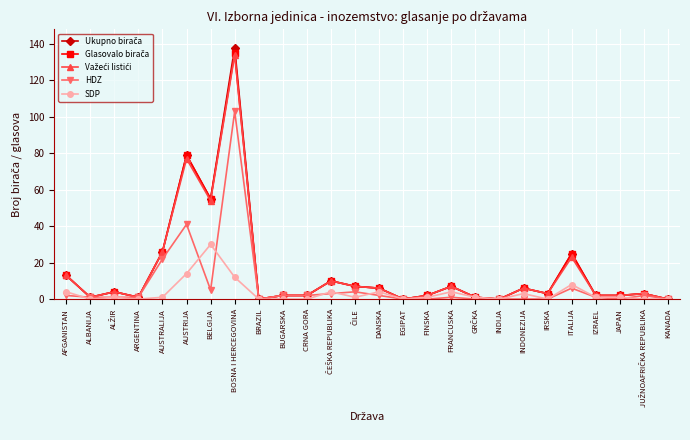

What position from the left is BELGIJA?

7